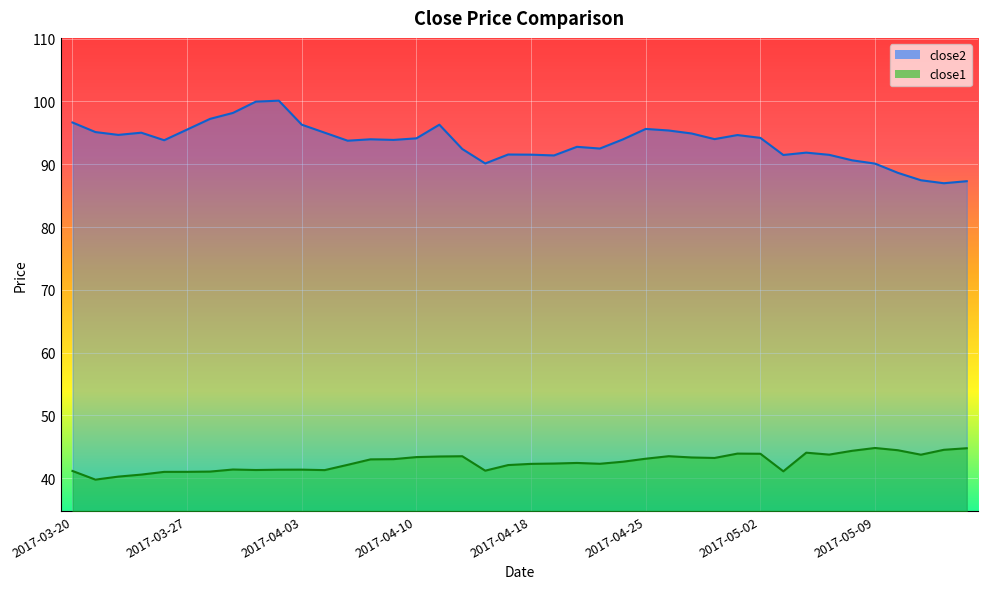

Between 2017-04-07 and 2017-04-13, which is larger?

2017-04-07